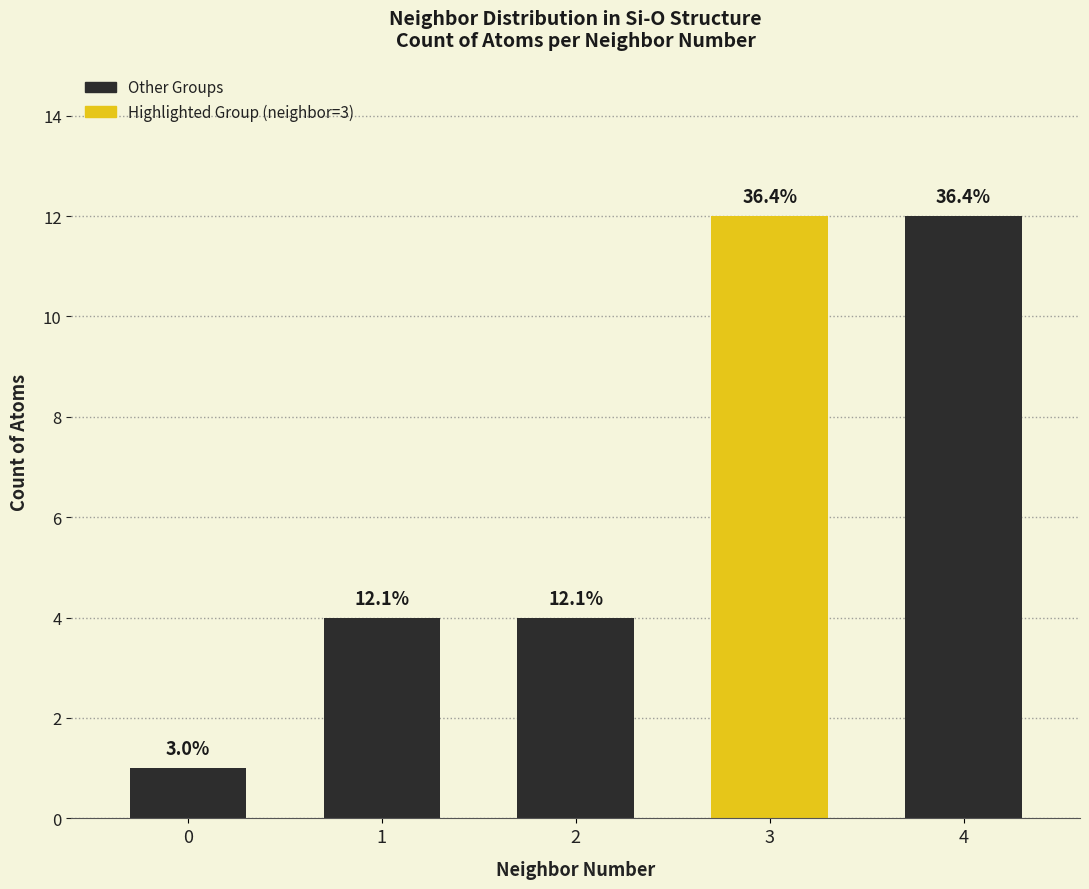

Reading left to right, list all the values displayed in this chart.

0=1	1=4	2=4	3=12	4=12